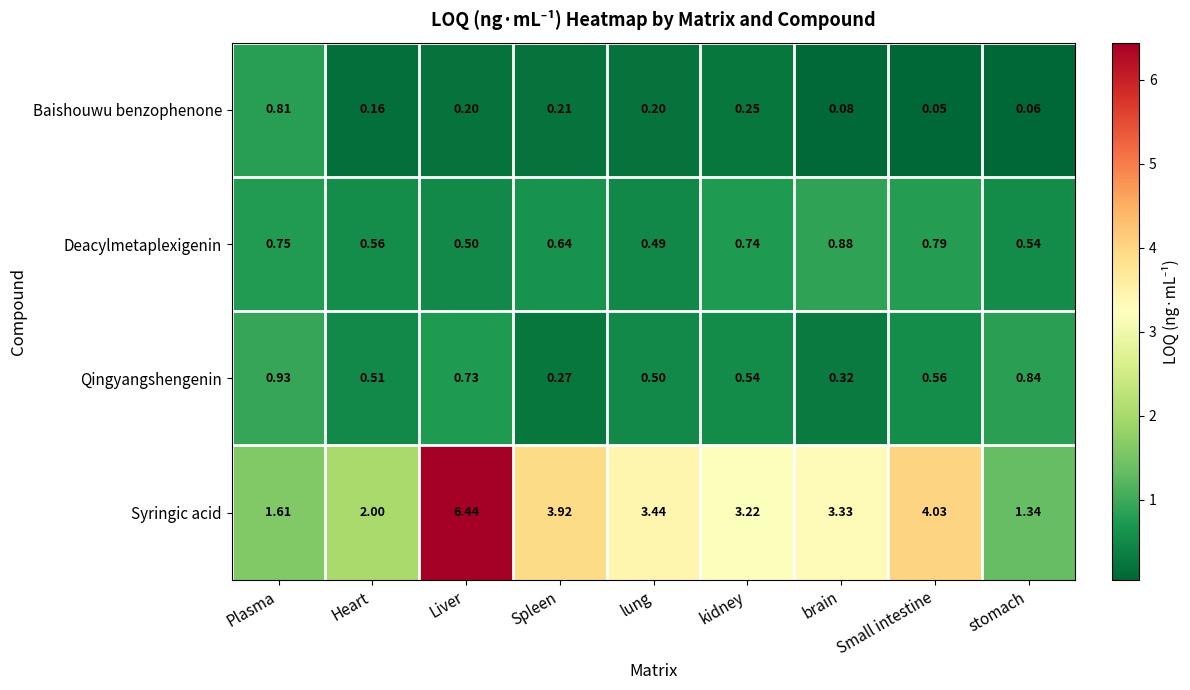

Which category has the lowest value in the Qingyangshengenin series?

Spleen